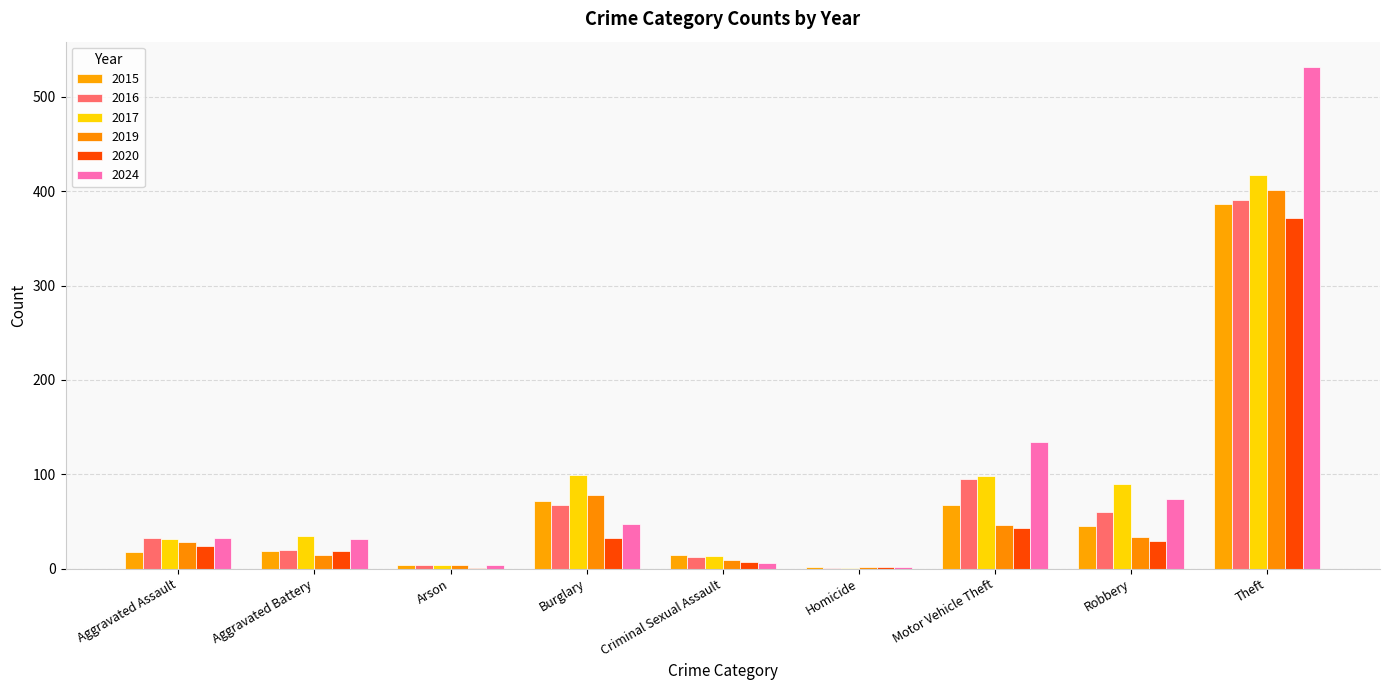

The value of 2024 at Motor Vehicle Theft is 134. True or false?

True